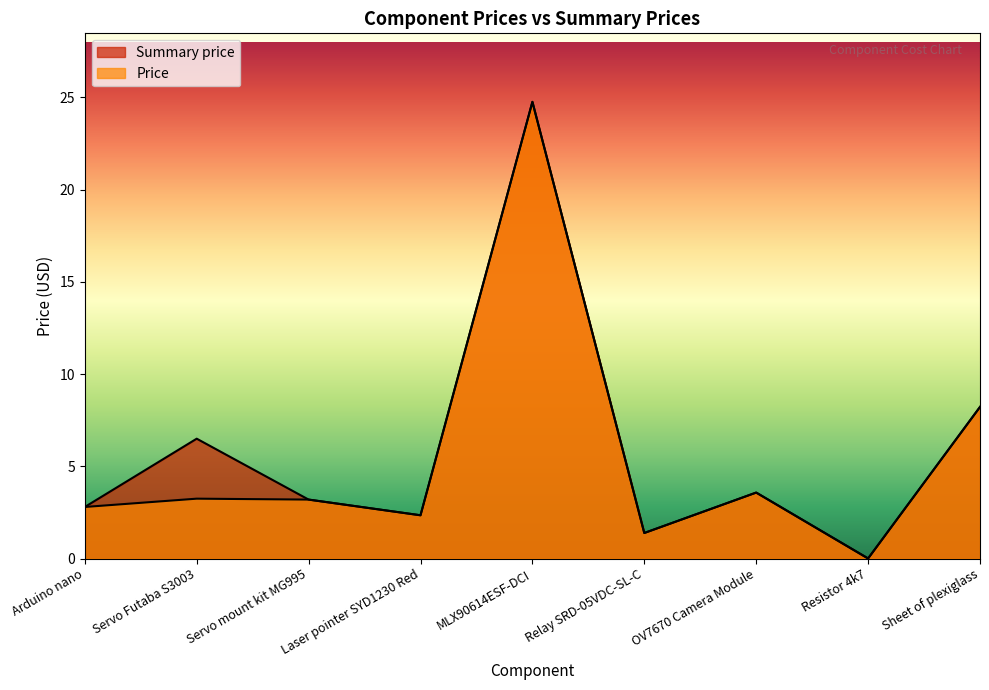

What is the total value across all series at Sheet of plexiglass?

16.4